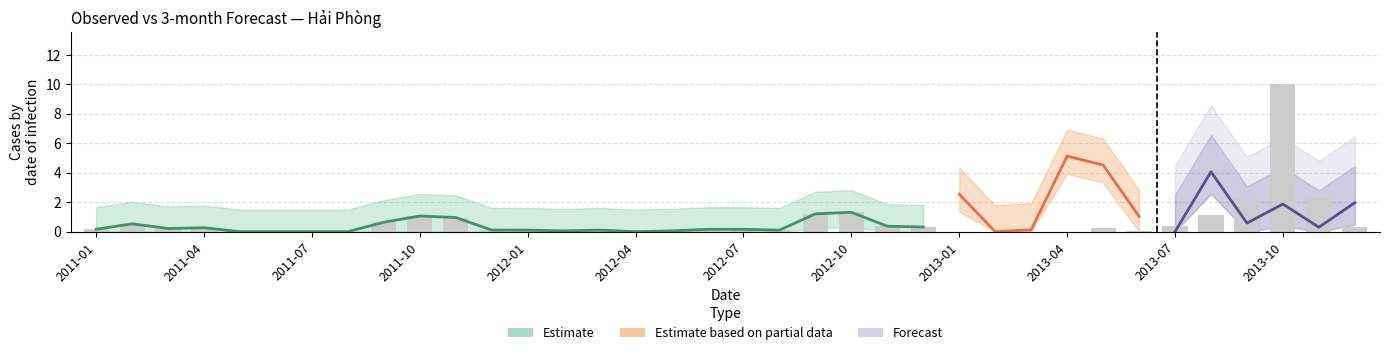

Are the bars horizontal?

No